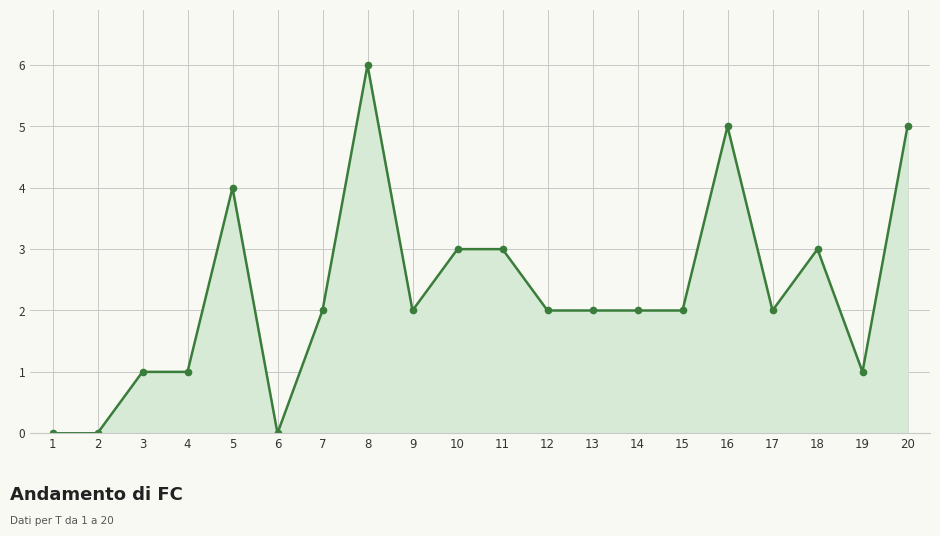

True or false: the data has more than 0 interior local peaks.

True